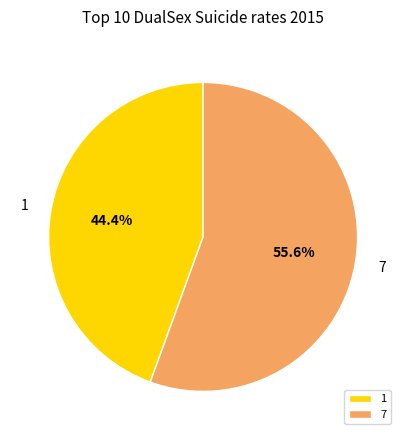

To the nearest percent, what percentage of the pie is 1?

44%